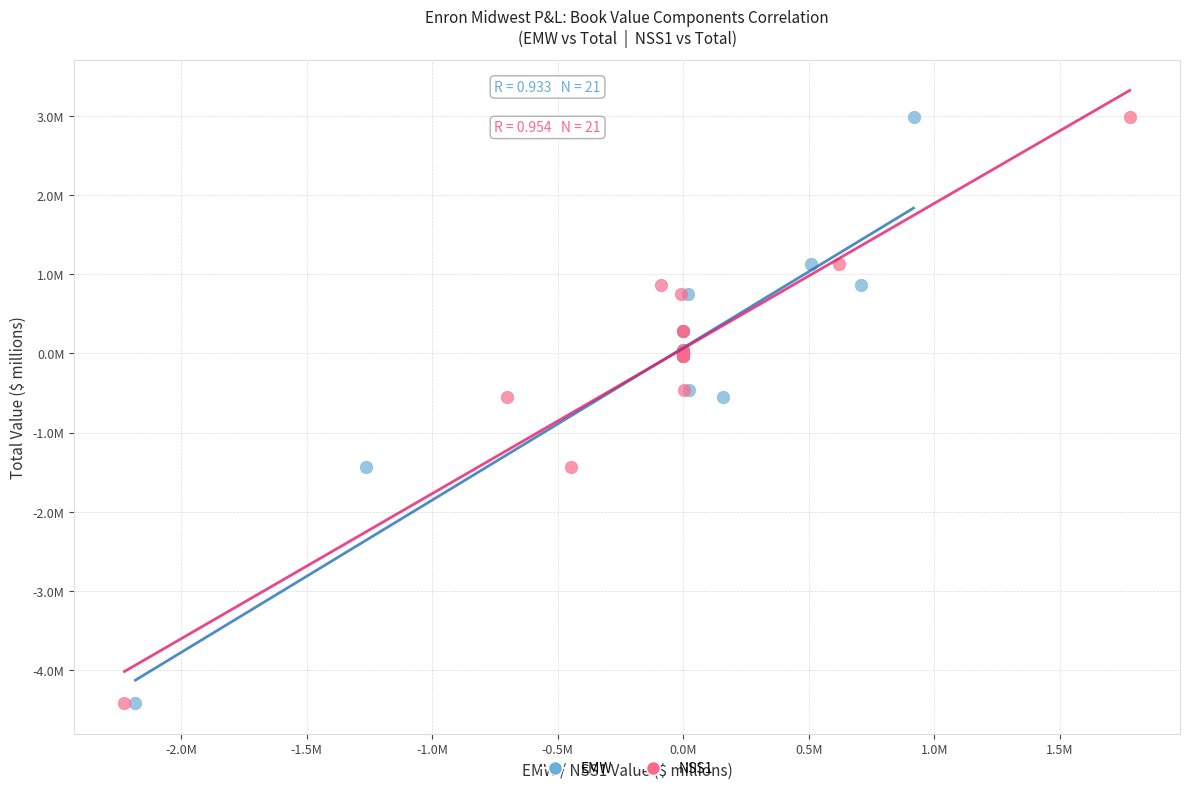

What are all the series names shown in the legend?

EMW, NSS1